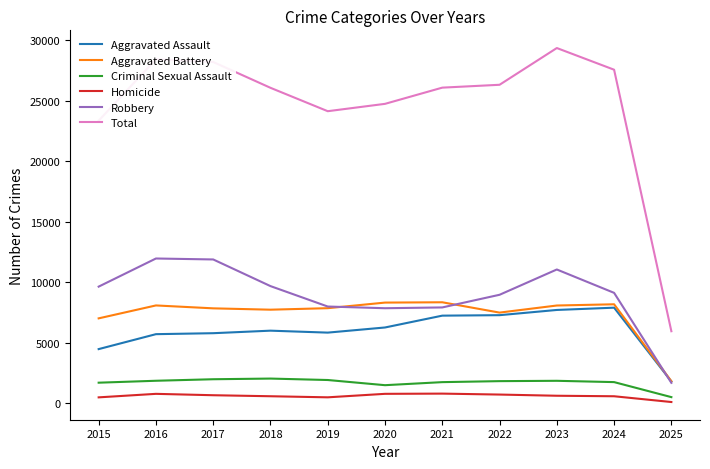

What is the minimum value for Total?

5956